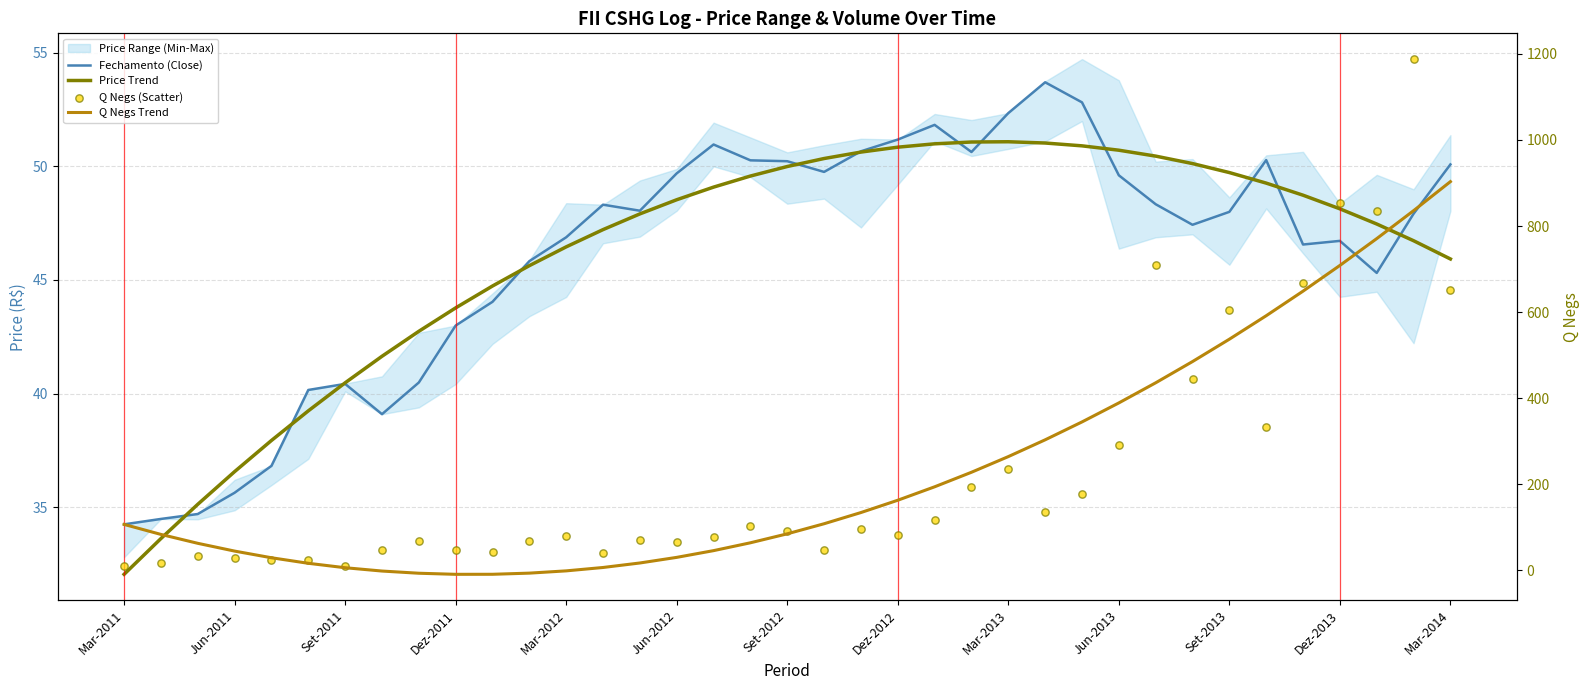

At which category is the sum across all series the highest?

35